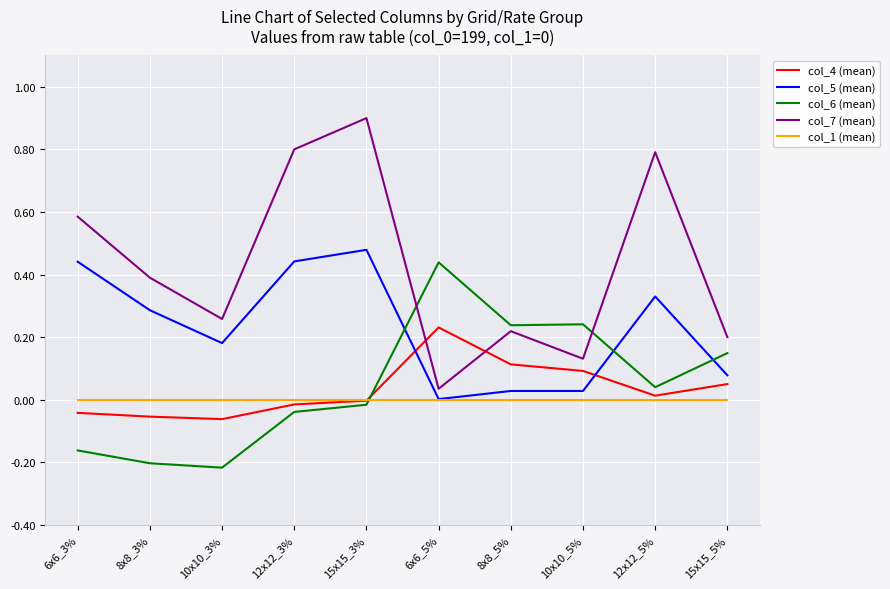

What position from the right is 10x10_3%?

8